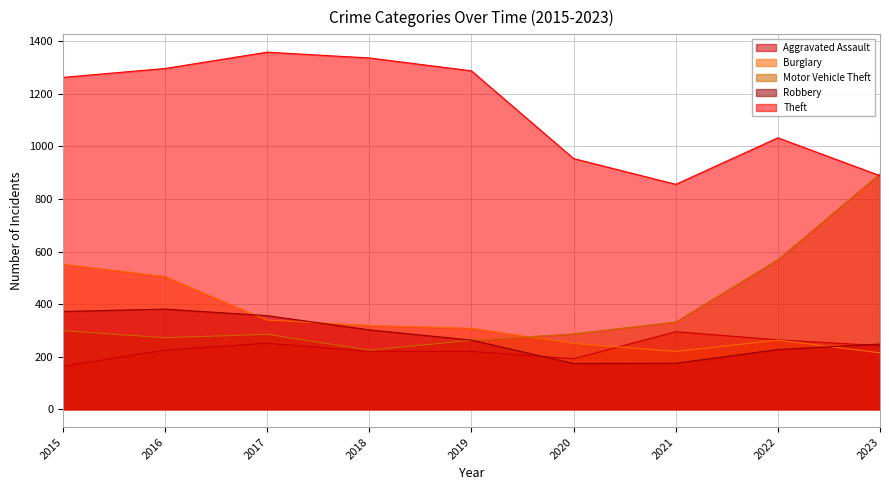

Between which two adjacent categories do Robbery and Aggravated Assault first intersect?

2019 and 2020